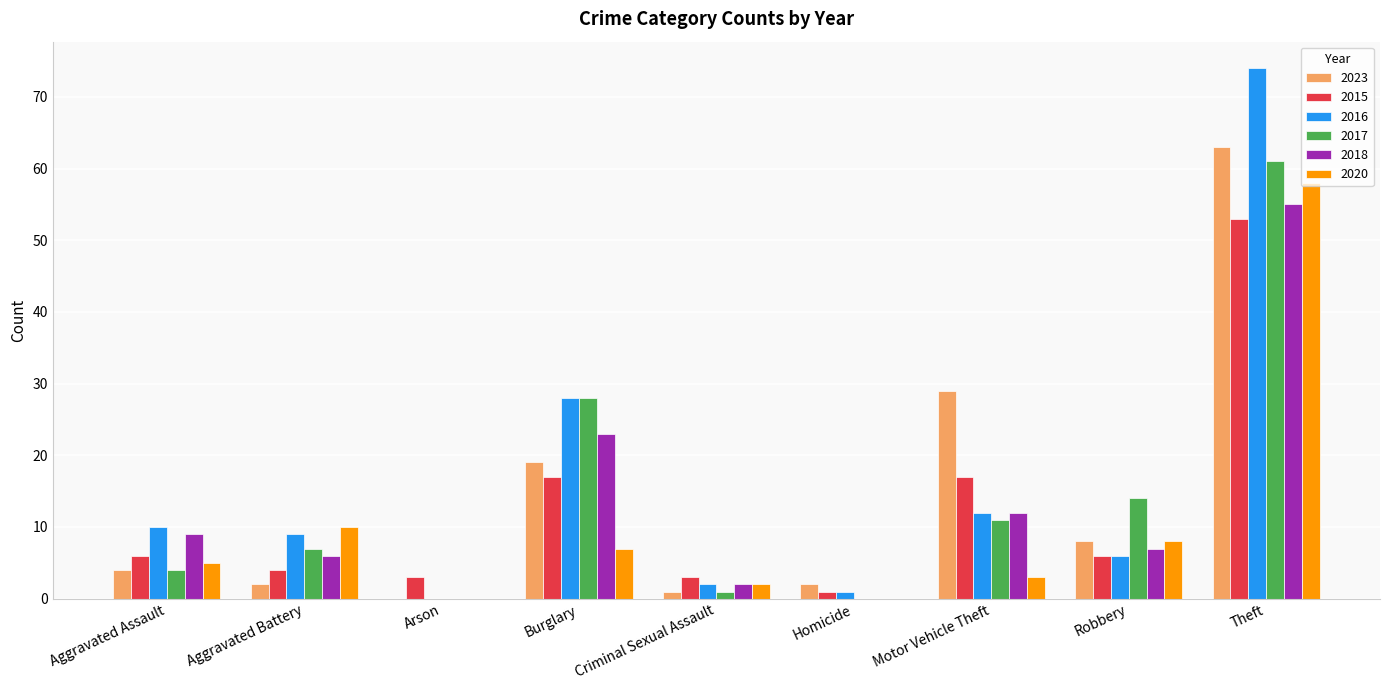

Reading left to right, transcribe all the data shown in this chart.

2023: Aggravated Assault=4	Aggravated Battery=2	Arson=0	Burglary=19	Criminal Sexual Assault=1	Homicide=2	Motor Vehicle Theft=29	Robbery=8	Theft=63
2015: Aggravated Assault=6	Aggravated Battery=4	Arson=3	Burglary=17	Criminal Sexual Assault=3	Homicide=1	Motor Vehicle Theft=17	Robbery=6	Theft=53
2016: Aggravated Assault=10	Aggravated Battery=9	Arson=0	Burglary=28	Criminal Sexual Assault=2	Homicide=1	Motor Vehicle Theft=12	Robbery=6	Theft=74
2017: Aggravated Assault=4	Aggravated Battery=7	Arson=0	Burglary=28	Criminal Sexual Assault=1	Homicide=0	Motor Vehicle Theft=11	Robbery=14	Theft=61
2018: Aggravated Assault=9	Aggravated Battery=6	Arson=0	Burglary=23	Criminal Sexual Assault=2	Homicide=0	Motor Vehicle Theft=12	Robbery=7	Theft=55
2020: Aggravated Assault=5	Aggravated Battery=10	Arson=0	Burglary=7	Criminal Sexual Assault=2	Homicide=0	Motor Vehicle Theft=3	Robbery=8	Theft=58